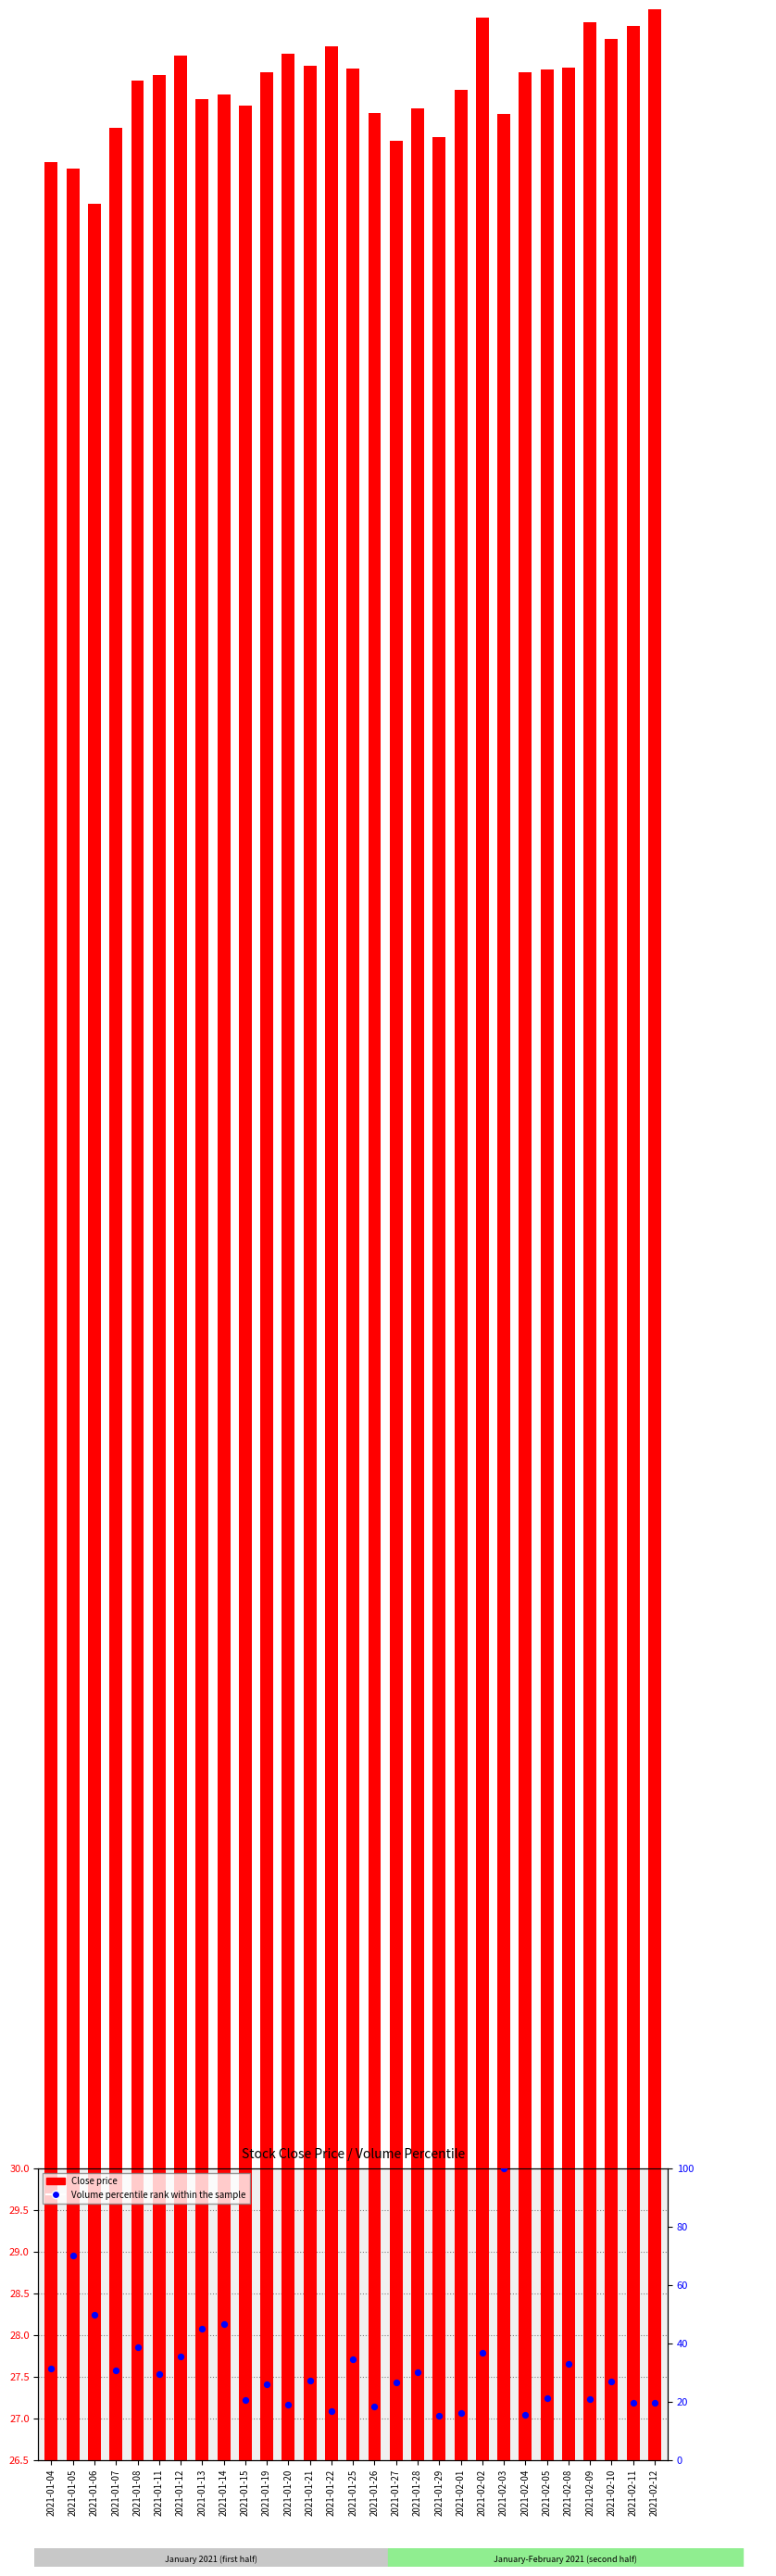

Which series contains the highest Y value?

Volume percentile rank within the sample